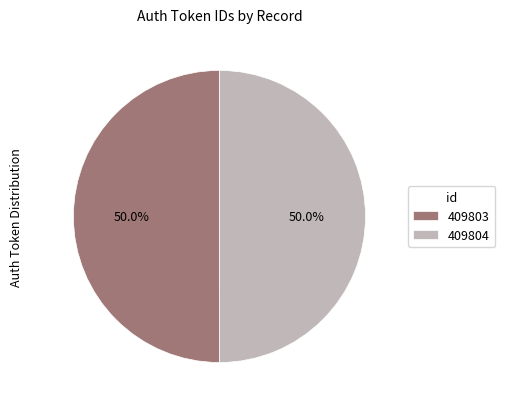

What percentage is the 409803 slice, to the nearest percent?

50%